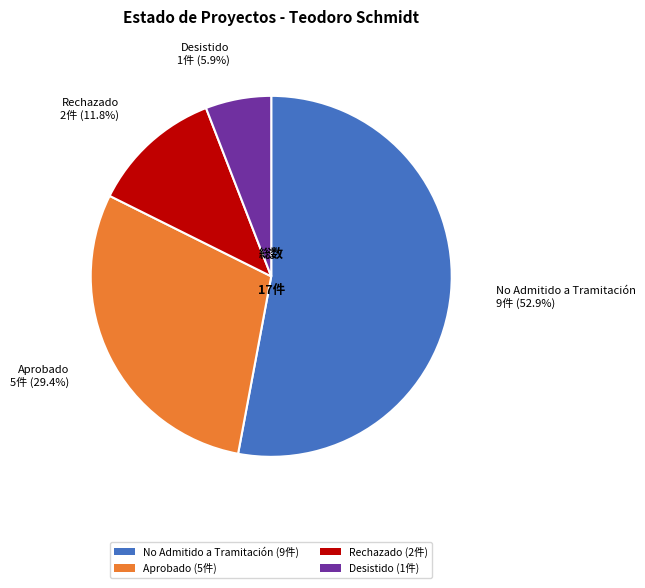

Rank the categories by value from lowest to highest.

Desistido (1件), Rechazado (2件), Aprobado (5件), No Admitido a Tramitación (9件)